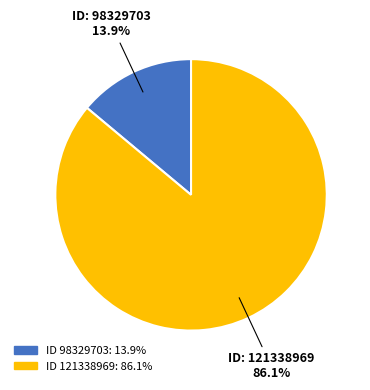

Is there any slice that represents more than half of the pie?

Yes